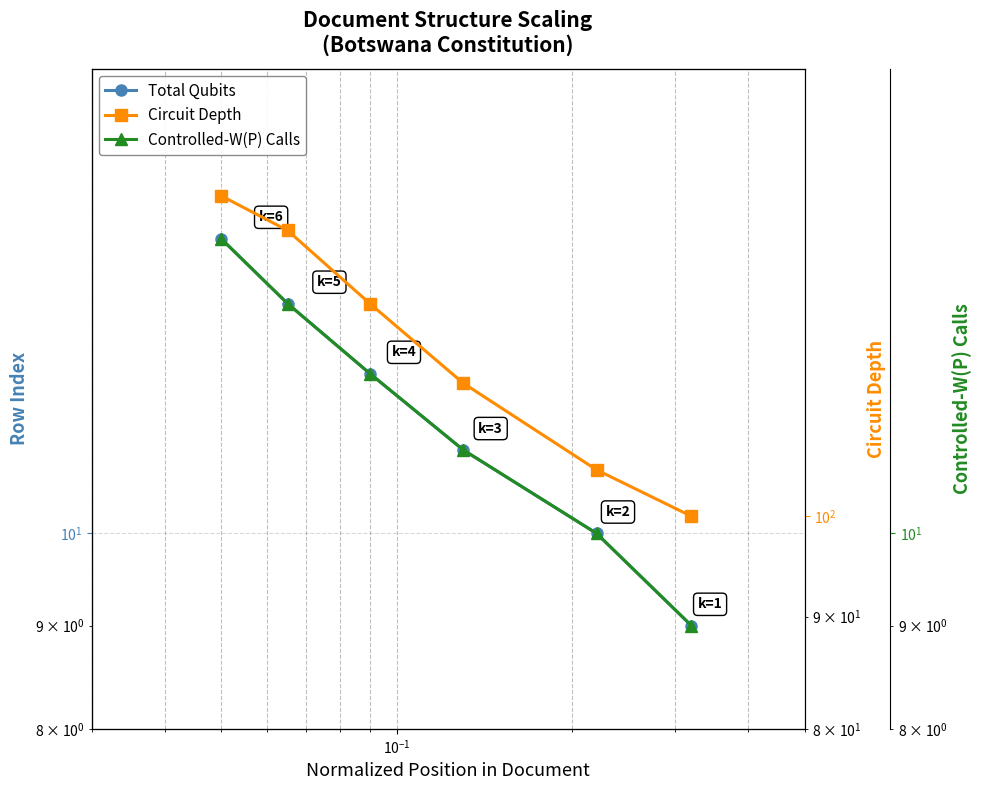

What is the difference between the maximum and minimum values in the Circuit Depth series?

40